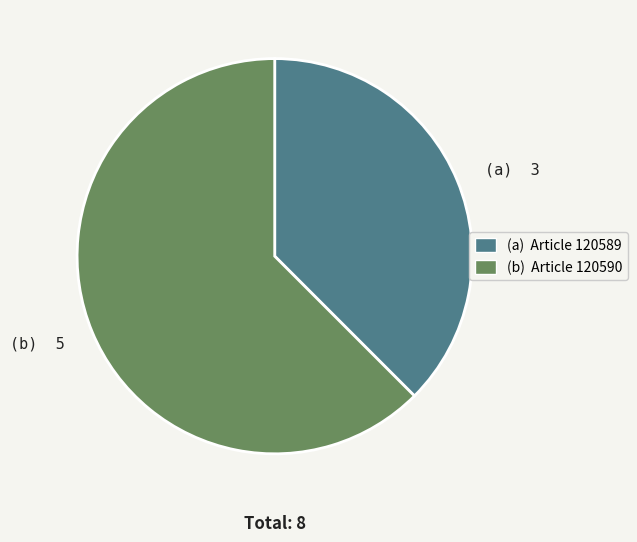

Is there a majority slice in this chart?

Yes